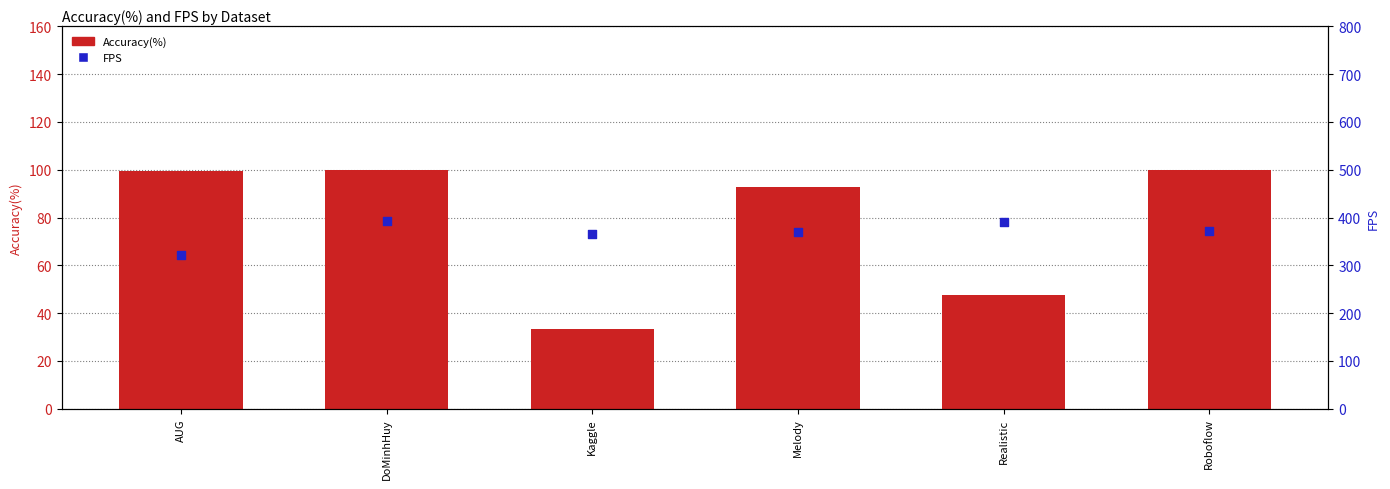

At how many categories does at least one series exceed 62?

6